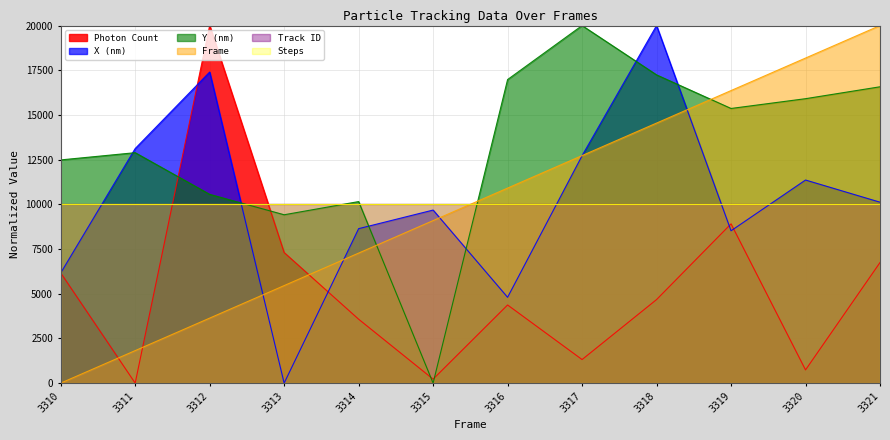

Where is Y (nm) nearest to the value 10000?

3314